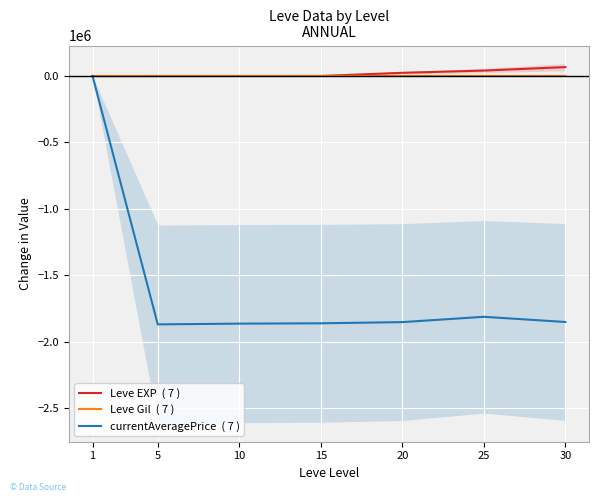

What is the sum of the Leve EXP  ( 7 ) values at 1 and 20?

24080.0